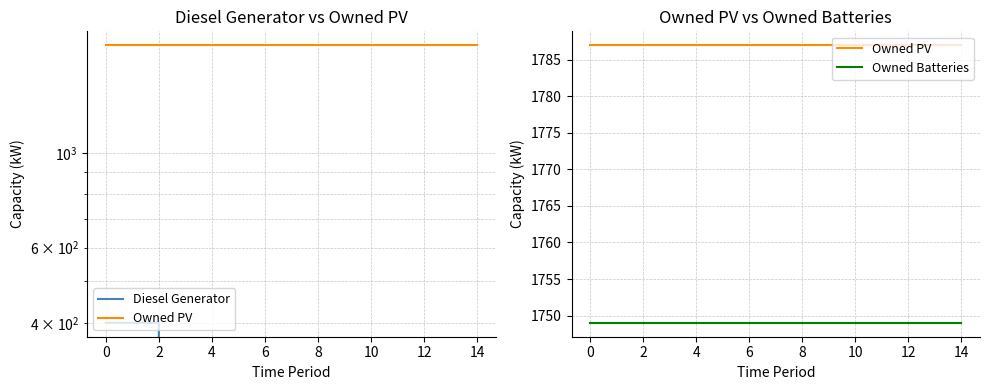

True or false: Owned PV and Diesel Generator intersect in this chart.

False